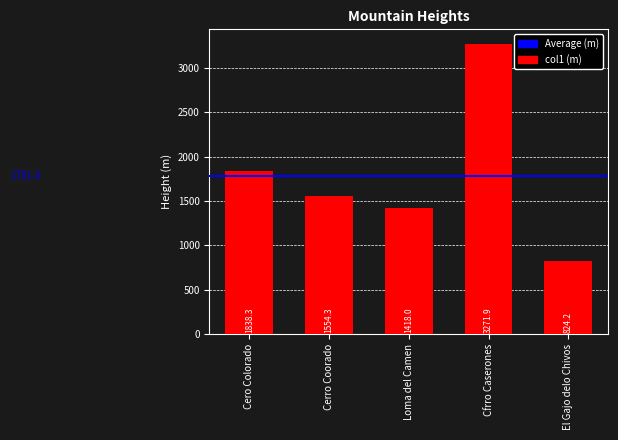

What is the change in value from Cerro Coorado to El Gajo delo Chivos?

-730.1